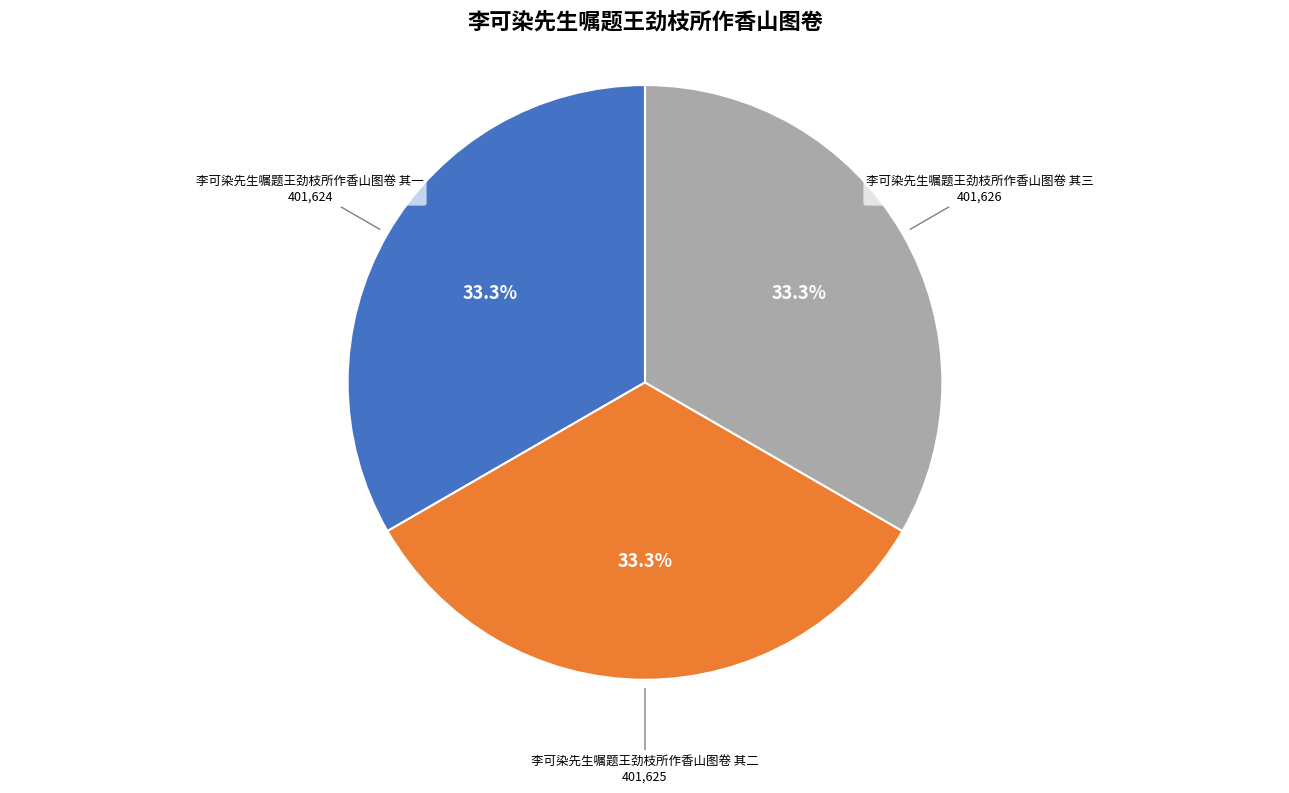

Is it true that 李可染先生嘱题王劲枝所作香山图卷 其三 is 33% of the pie?

True